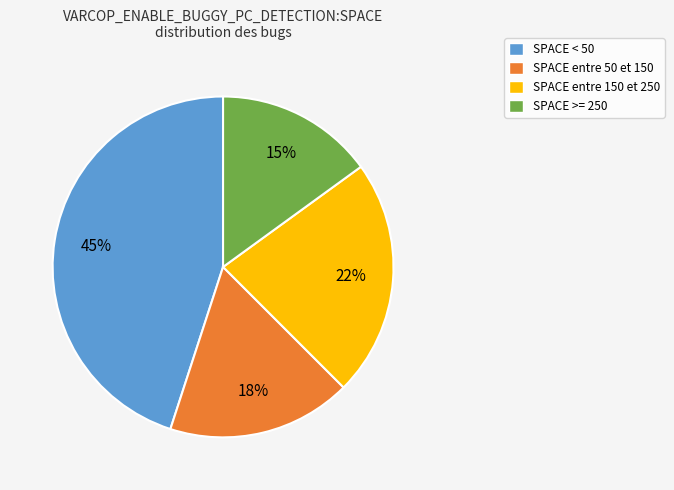

What percentage is the SPACE >= 250 slice, to the nearest percent?

15%